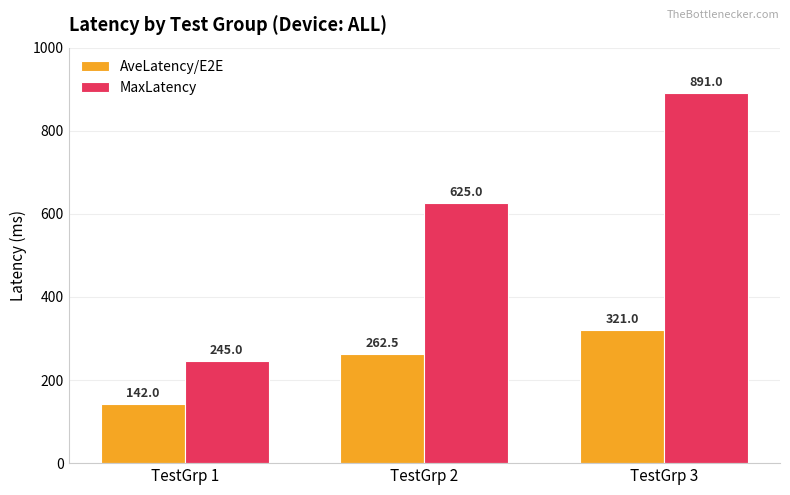

The value of AveLatency/E2E at TestGrp 2 is 262.5. True or false?

True